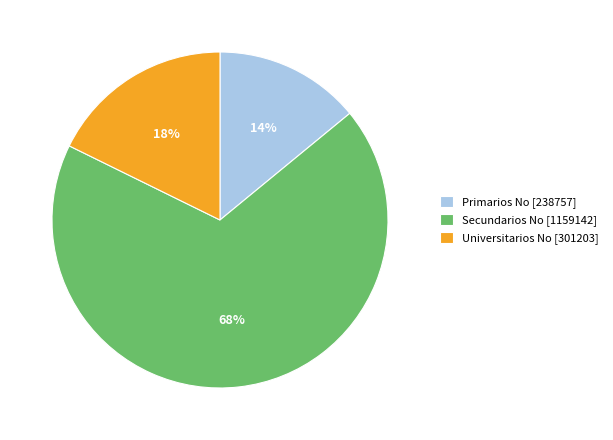

The Universitarios No slice represents 26% of the pie. True or false?

False